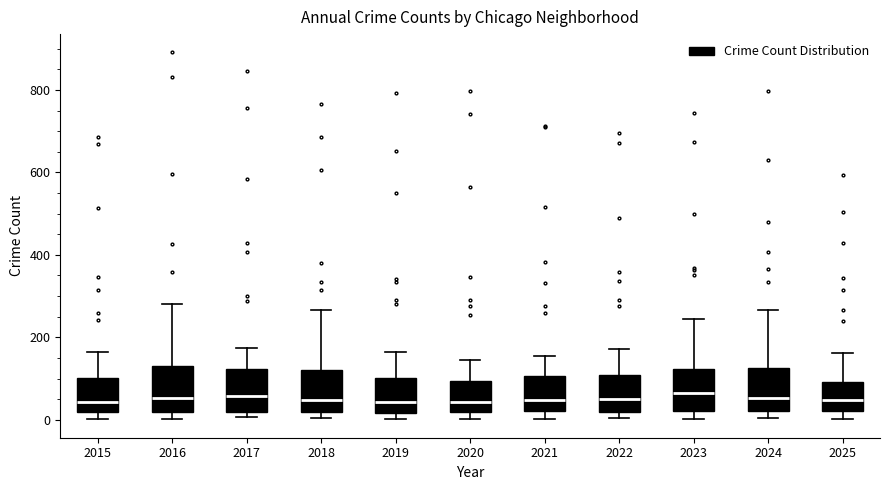

Reading left to right, transcribe this box plot: for each box, give where its median line is, the range the box spans, and where its two whiskers end, as read against the y-axis. The values are not printed on the chart, so give them approximately, as read against the axis.

2015: median 40, box 20 to 100, whiskers 0 to 160
2016: median 60, box 20 to 140, whiskers 0 to 280
2017: median 60, box 20 to 120, whiskers 0 to 180
2018: median 40, box 20 to 120, whiskers 0 to 260
2019: median 40, box 20 to 100, whiskers 0 to 160
2020: median 40, box 20 to 100, whiskers 0 to 140
2021: median 40, box 20 to 100, whiskers 0 to 160
2022: median 60, box 20 to 100, whiskers 0 to 180
2023: median 60, box 20 to 120, whiskers 0 to 240
2024: median 60, box 20 to 120, whiskers 0 to 260
2025: median 40, box 20 to 100, whiskers 0 to 160